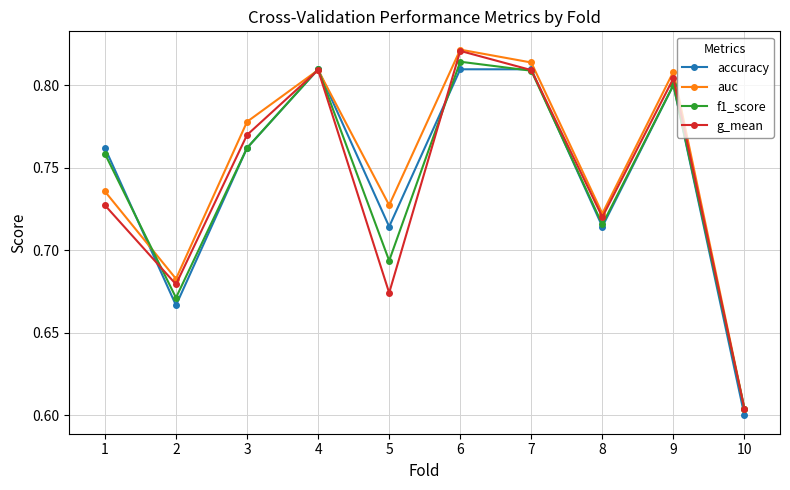

At 5, list the series in order from smallest to largest.

g_mean, f1_score, accuracy, auc